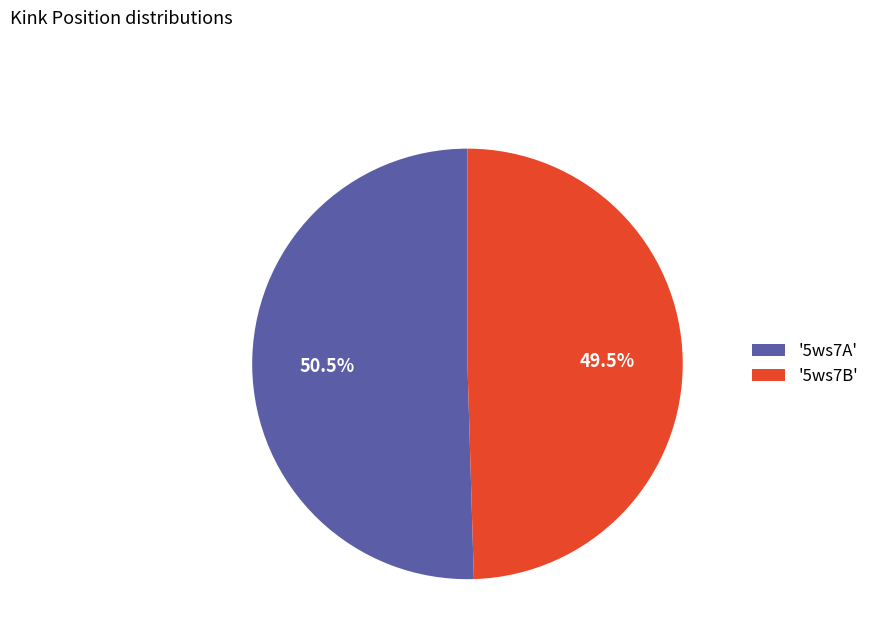

Combined, do '5ws7A' and '5ws7B' account for over 50%?

Yes